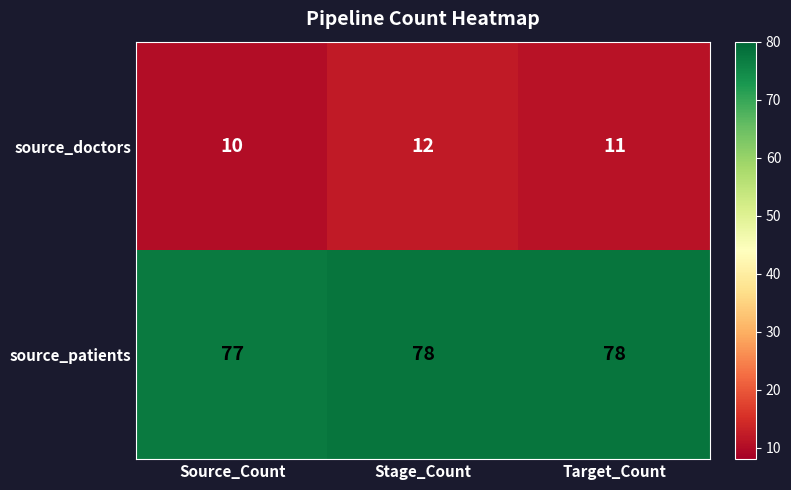

The value of source_doctors at Source_Count is 10. True or false?

True